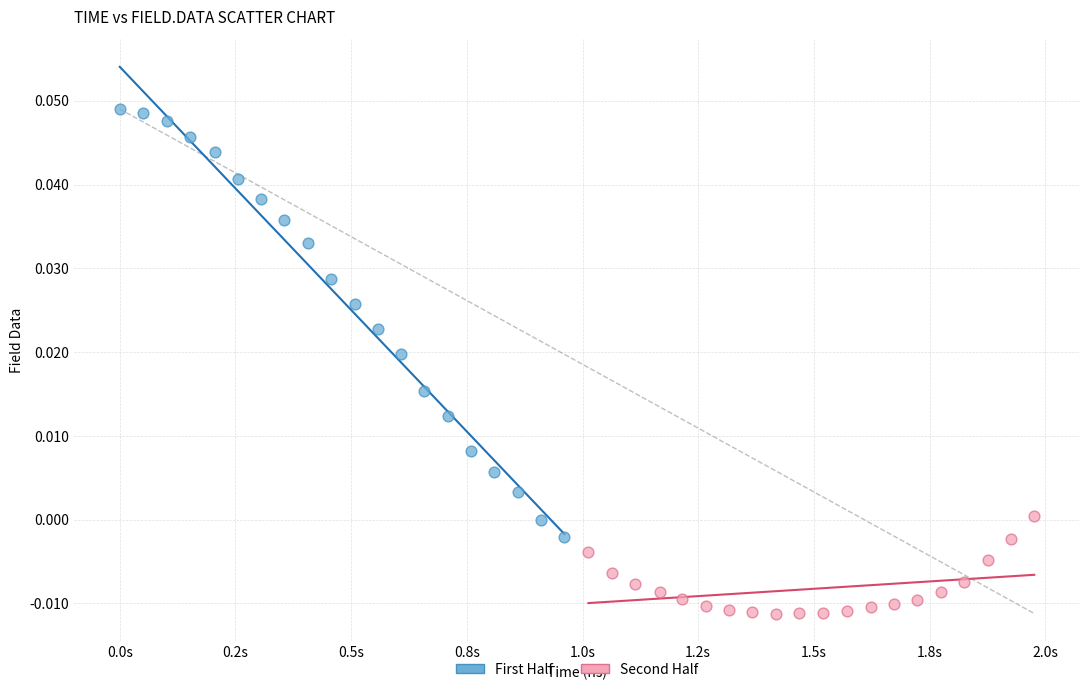

What are all the series names shown in the legend?

First Half, Second Half